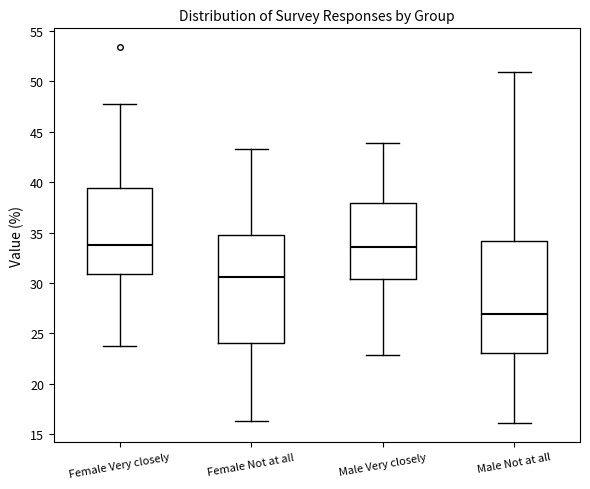

Which box has the lowest median line?

Male Not at all